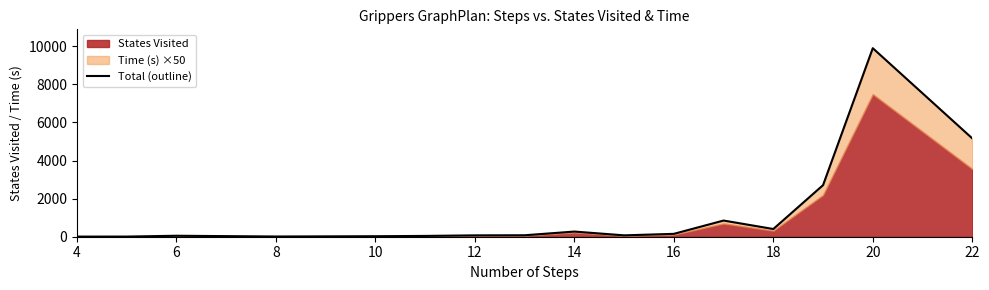

Reading left to right, what are all the values shown in this chart?

6.5	7.8	50.9	11.9	18.8	26.6	42.0	71.3	76.9	270.7	72.1	150.7	849.2	404.9	2707.1	9895.7	5162.3